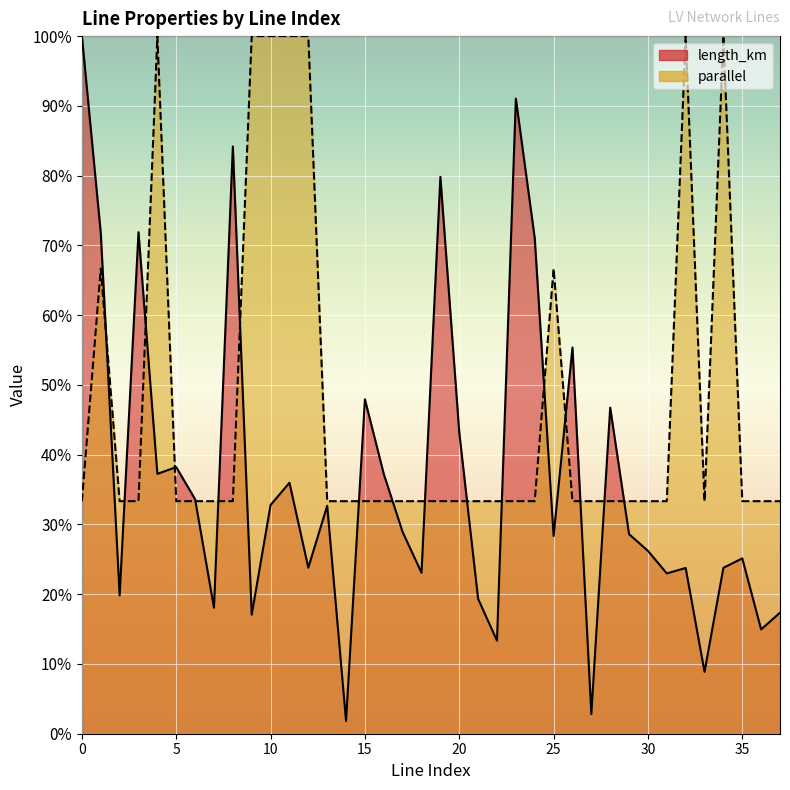

What is the sum of all length_km values?

1398.7